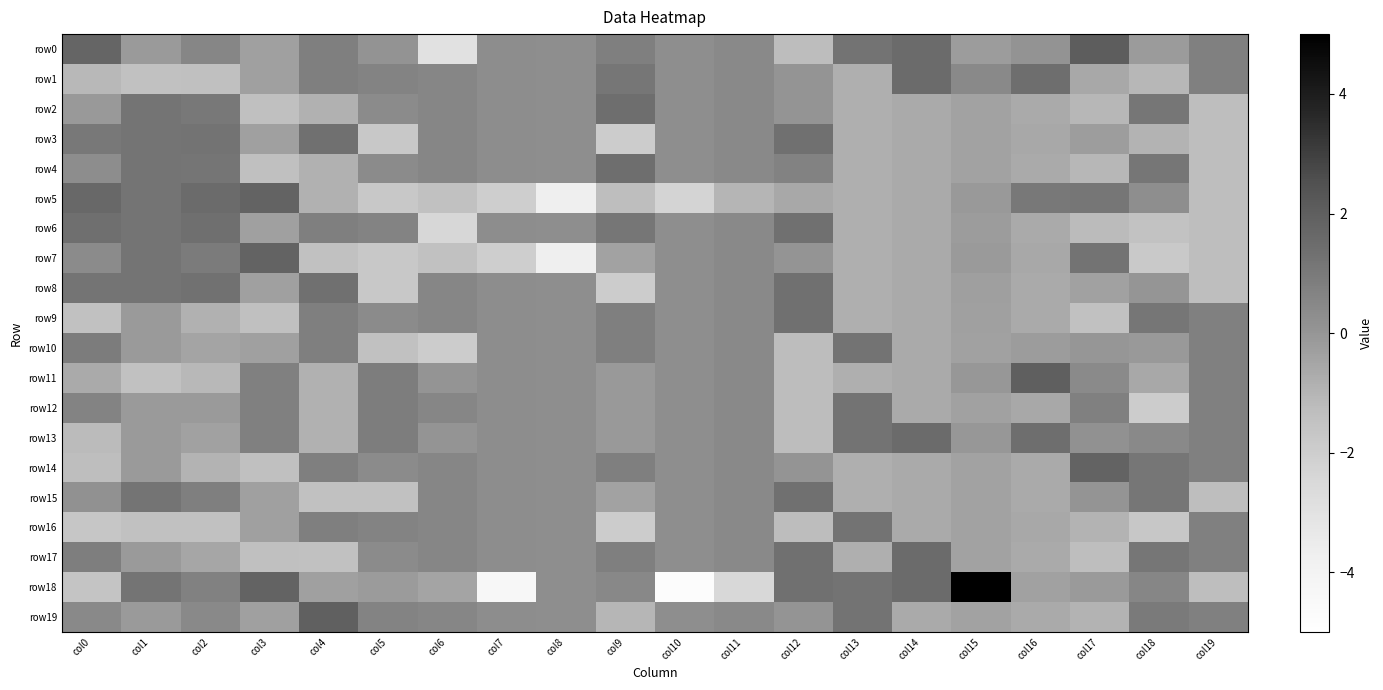

At which category does the chart reach its minimum across all series?

col10